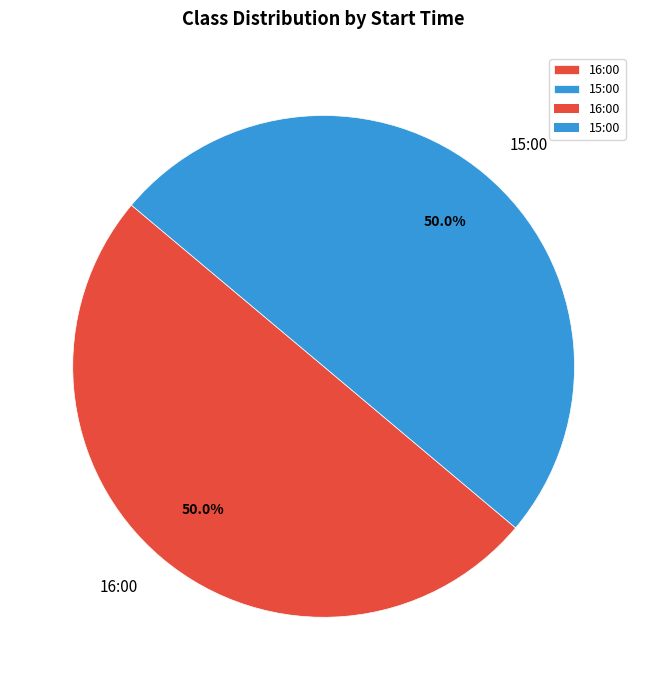

The 16:00 slice represents 50% of the pie. True or false?

True